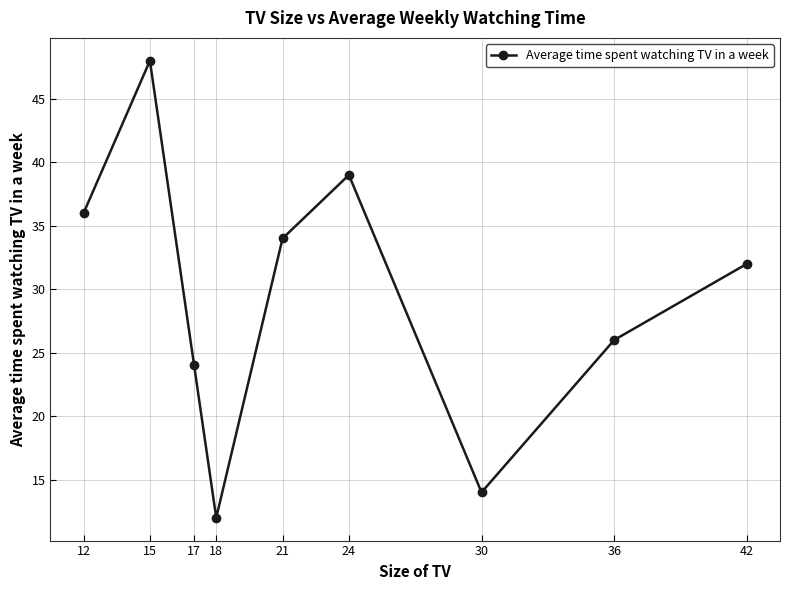

What is the change in value from 21 to 36?

-8